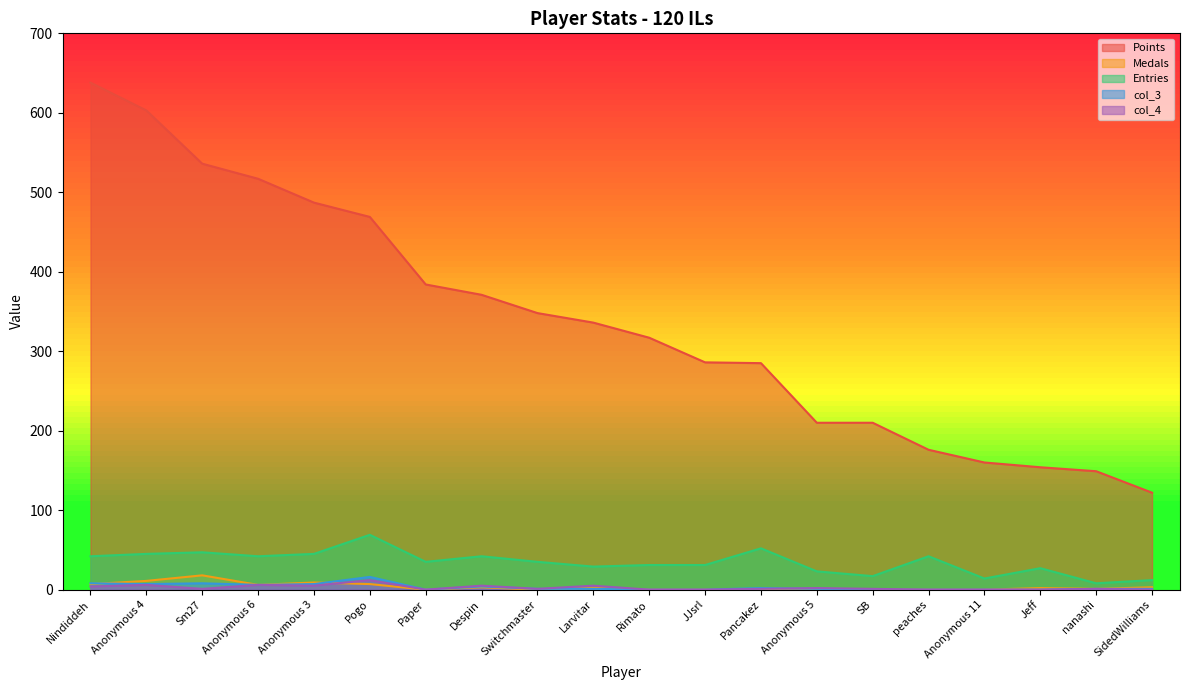

In Medals, how many points are higher than both neighbors (excluding endpoints)?

5